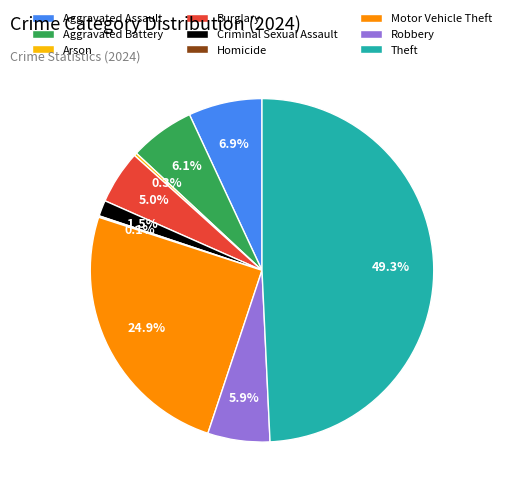

Approximately how many times larger is the value at Burglary compared to Aggravated Battery?

0.8